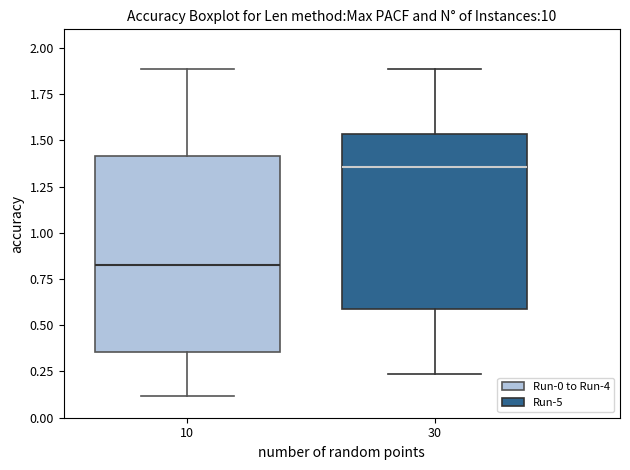

Reading left to right, read every box against the y-axis: the position of its median line, the range the box covers, and the ends of its whiskers. The values are not printed on the chart, so give them approximately, as read against the axis.

10: median 0.85, box 0.35 to 1.40, whiskers 0.10 to 1.90
30: median 1.35, box 0.60 to 1.55, whiskers 0.25 to 1.90